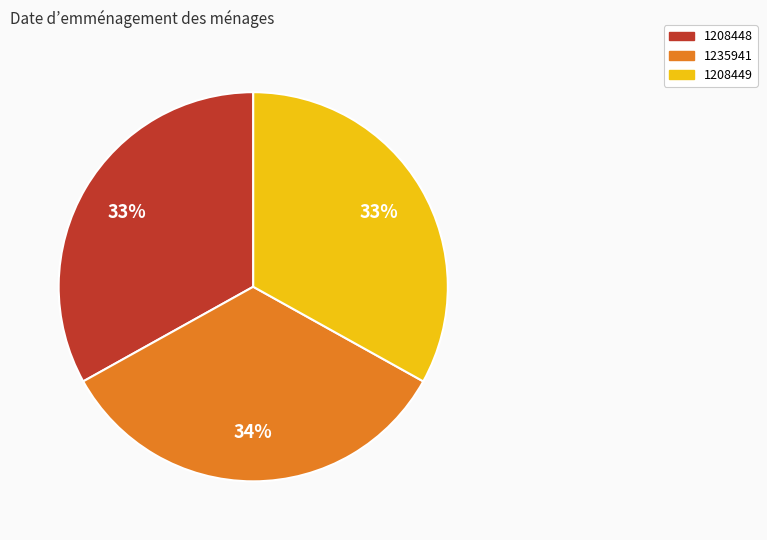

To the nearest percent, what is the combined percentage of 1208448 and 1235941?

67%